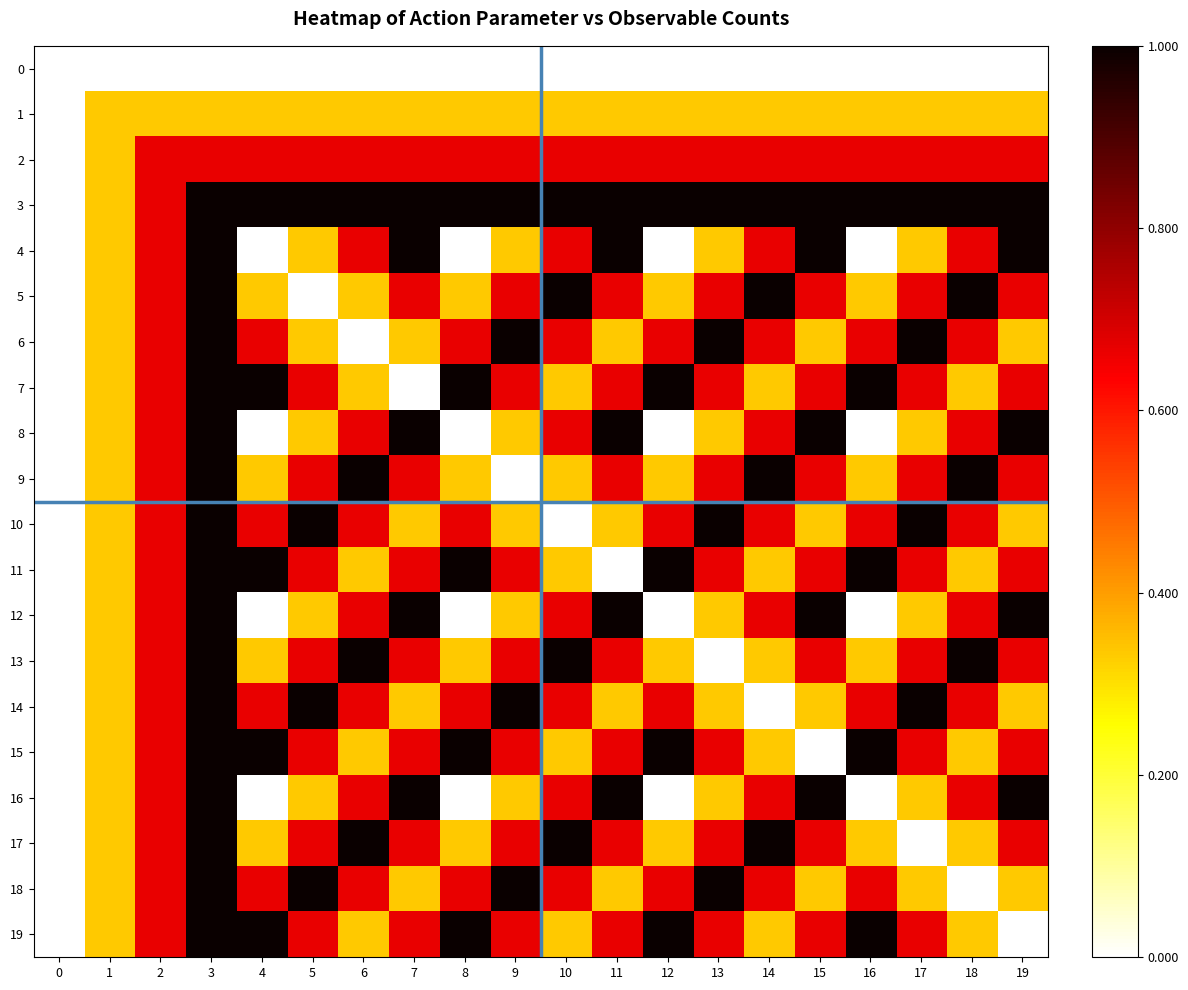

Reading left to right, transcribe all the data shown in this chart.

0: 0=0.0	1=0.0	2=0.0	3=0.0	4=0.0	5=0.0	6=0.0	7=0.0	8=0.0	9=0.0	10=0.0	11=0.0	12=0.0	13=0.0	14=0.0	15=0.0	16=0.0	17=0.0	18=0.0	19=0.0
1: 0=0.0	1=0.3	2=0.3	3=0.3	4=0.3	5=0.3	6=0.3	7=0.3	8=0.3	9=0.3	10=0.3	11=0.3	12=0.3	13=0.3	14=0.3	15=0.3	16=0.3	17=0.3	18=0.3	19=0.3
2: 0=0.0	1=0.3	2=0.7	3=0.7	4=0.7	5=0.7	6=0.7	7=0.7	8=0.7	9=0.7	10=0.7	11=0.7	12=0.7	13=0.7	14=0.7	15=0.7	16=0.7	17=0.7	18=0.7	19=0.7
3: 0=0.0	1=0.3	2=0.7	3=1.0	4=1.0	5=1.0	6=1.0	7=1.0	8=1.0	9=1.0	10=1.0	11=1.0	12=1.0	13=1.0	14=1.0	15=1.0	16=1.0	17=1.0	18=1.0	19=1.0
4: 0=0.0	1=0.3	2=0.7	3=1.0	4=0.0	5=0.3	6=0.7	7=1.0	8=0.0	9=0.3	10=0.7	11=1.0	12=0.0	13=0.3	14=0.7	15=1.0	16=0.0	17=0.3	18=0.7	19=1.0
5: 0=0.0	1=0.3	2=0.7	3=1.0	4=0.3	5=0.0	6=0.3	7=0.7	8=0.3	9=0.7	10=1.0	11=0.7	12=0.3	13=0.7	14=1.0	15=0.7	16=0.3	17=0.7	18=1.0	19=0.7
6: 0=0.0	1=0.3	2=0.7	3=1.0	4=0.7	5=0.3	6=0.0	7=0.3	8=0.7	9=1.0	10=0.7	11=0.3	12=0.7	13=1.0	14=0.7	15=0.3	16=0.7	17=1.0	18=0.7	19=0.3
7: 0=0.0	1=0.3	2=0.7	3=1.0	4=1.0	5=0.7	6=0.3	7=0.0	8=1.0	9=0.7	10=0.3	11=0.7	12=1.0	13=0.7	14=0.3	15=0.7	16=1.0	17=0.7	18=0.3	19=0.7
8: 0=0.0	1=0.3	2=0.7	3=1.0	4=0.0	5=0.3	6=0.7	7=1.0	8=0.0	9=0.3	10=0.7	11=1.0	12=0.0	13=0.3	14=0.7	15=1.0	16=0.0	17=0.3	18=0.7	19=1.0
9: 0=0.0	1=0.3	2=0.7	3=1.0	4=0.3	5=0.7	6=1.0	7=0.7	8=0.3	9=0.0	10=0.3	11=0.7	12=0.3	13=0.7	14=1.0	15=0.7	16=0.3	17=0.7	18=1.0	19=0.7
10: 0=0.0	1=0.3	2=0.7	3=1.0	4=0.7	5=1.0	6=0.7	7=0.3	8=0.7	9=0.3	10=0.0	11=0.3	12=0.7	13=1.0	14=0.7	15=0.3	16=0.7	17=1.0	18=0.7	19=0.3
11: 0=0.0	1=0.3	2=0.7	3=1.0	4=1.0	5=0.7	6=0.3	7=0.7	8=1.0	9=0.7	10=0.3	11=0.0	12=1.0	13=0.7	14=0.3	15=0.7	16=1.0	17=0.7	18=0.3	19=0.7
12: 0=0.0	1=0.3	2=0.7	3=1.0	4=0.0	5=0.3	6=0.7	7=1.0	8=0.0	9=0.3	10=0.7	11=1.0	12=0.0	13=0.3	14=0.7	15=1.0	16=0.0	17=0.3	18=0.7	19=1.0
13: 0=0.0	1=0.3	2=0.7	3=1.0	4=0.3	5=0.7	6=1.0	7=0.7	8=0.3	9=0.7	10=1.0	11=0.7	12=0.3	13=0.0	14=0.3	15=0.7	16=0.3	17=0.7	18=1.0	19=0.7
14: 0=0.0	1=0.3	2=0.7	3=1.0	4=0.7	5=1.0	6=0.7	7=0.3	8=0.7	9=1.0	10=0.7	11=0.3	12=0.7	13=0.3	14=0.0	15=0.3	16=0.7	17=1.0	18=0.7	19=0.3
15: 0=0.0	1=0.3	2=0.7	3=1.0	4=1.0	5=0.7	6=0.3	7=0.7	8=1.0	9=0.7	10=0.3	11=0.7	12=1.0	13=0.7	14=0.3	15=0.0	16=1.0	17=0.7	18=0.3	19=0.7
16: 0=0.0	1=0.3	2=0.7	3=1.0	4=0.0	5=0.3	6=0.7	7=1.0	8=0.0	9=0.3	10=0.7	11=1.0	12=0.0	13=0.3	14=0.7	15=1.0	16=0.0	17=0.3	18=0.7	19=1.0
17: 0=0.0	1=0.3	2=0.7	3=1.0	4=0.3	5=0.7	6=1.0	7=0.7	8=0.3	9=0.7	10=1.0	11=0.7	12=0.3	13=0.7	14=1.0	15=0.7	16=0.3	17=0.0	18=0.3	19=0.7
18: 0=0.0	1=0.3	2=0.7	3=1.0	4=0.7	5=1.0	6=0.7	7=0.3	8=0.7	9=1.0	10=0.7	11=0.3	12=0.7	13=1.0	14=0.7	15=0.3	16=0.7	17=0.3	18=0.0	19=0.3
19: 0=0.0	1=0.3	2=0.7	3=1.0	4=1.0	5=0.7	6=0.3	7=0.7	8=1.0	9=0.7	10=0.3	11=0.7	12=1.0	13=0.7	14=0.3	15=0.7	16=1.0	17=0.7	18=0.3	19=0.0